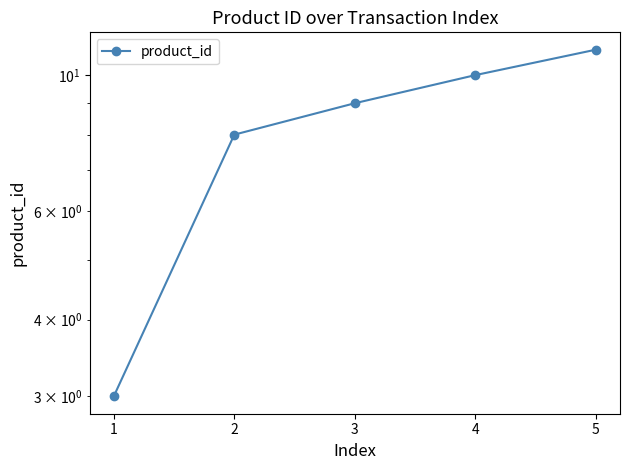

Where does the data first go above 9?

3